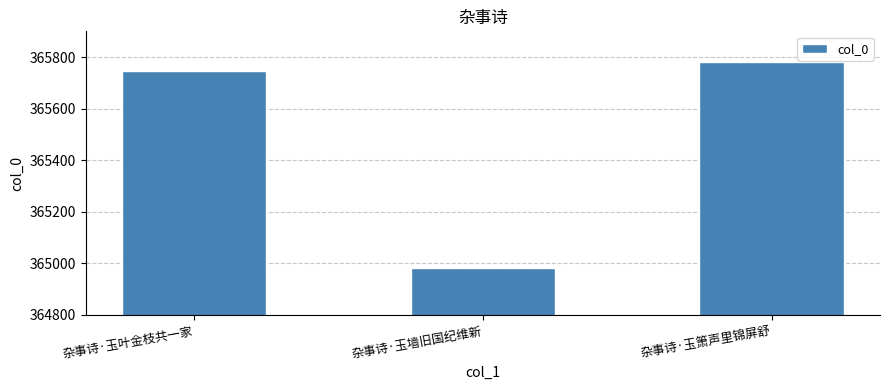

Read the value at 杂事诗·玉墙旧国纪维新.

364982